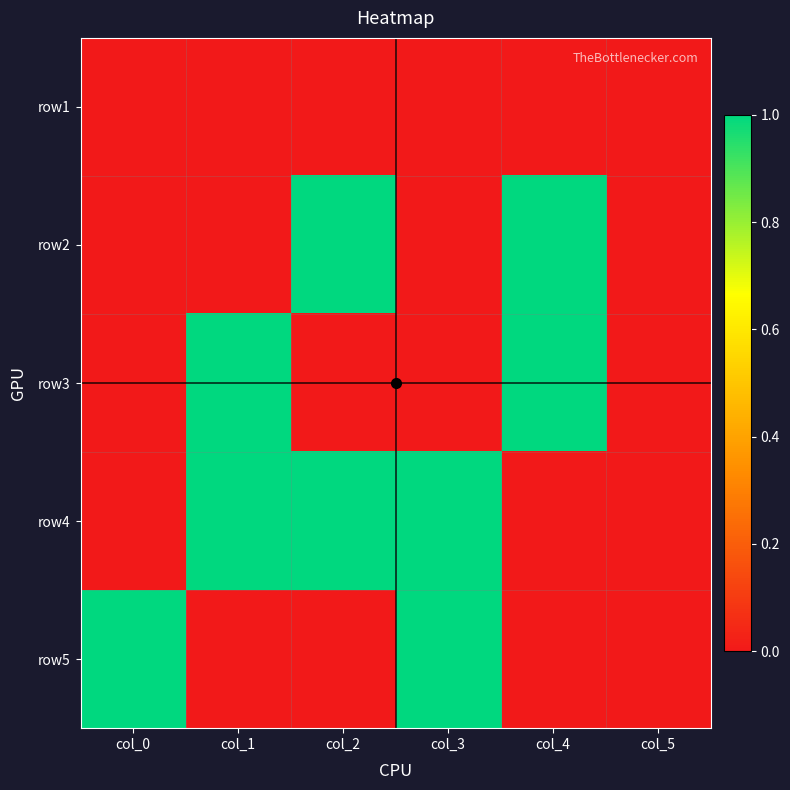

Reading left to right, list all the values displayed in this chart.

row1: col_0=0	col_1=0	col_2=0	col_3=0	col_4=0	col_5=0
row2: col_0=0	col_1=0	col_2=1	col_3=0	col_4=1	col_5=0
row3: col_0=0	col_1=1	col_2=0	col_3=0	col_4=1	col_5=0
row4: col_0=0	col_1=1	col_2=1	col_3=1	col_4=0	col_5=0
row5: col_0=1	col_1=0	col_2=0	col_3=1	col_4=0	col_5=0